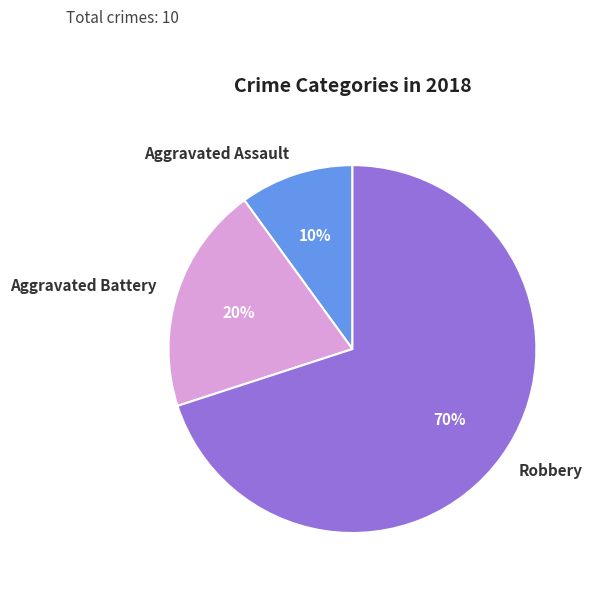

True or false: Aggravated Assault accounts for 24% of the total.

False